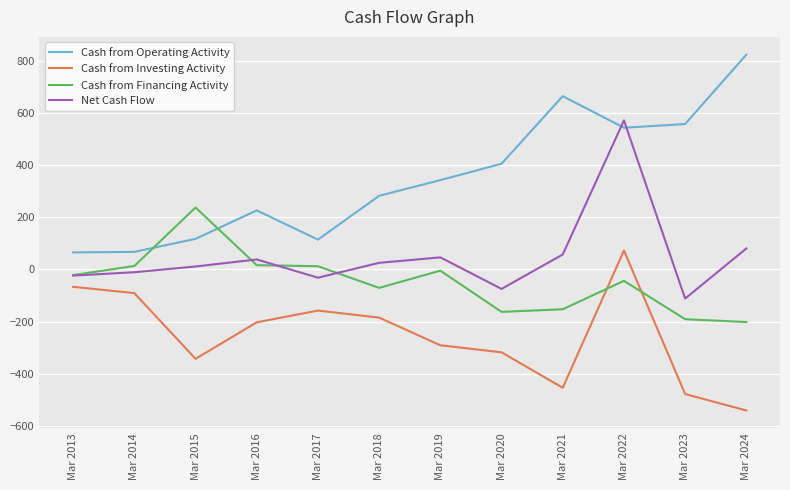

List the series in order of their overall mean, lowest first.

Cash from Investing Activity, Cash from Financing Activity, Net Cash Flow, Cash from Operating Activity